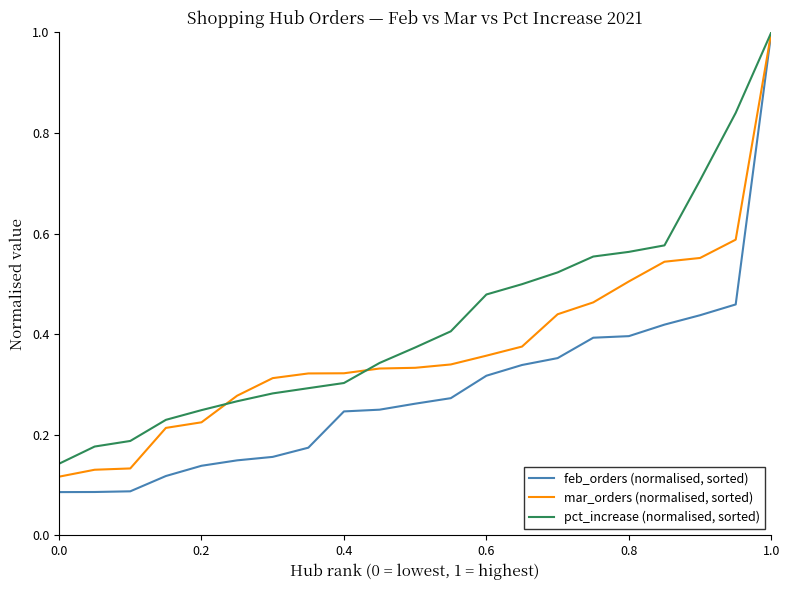

Count the pct_increase (normalised, sorted) values in the range 0 to 1.

21